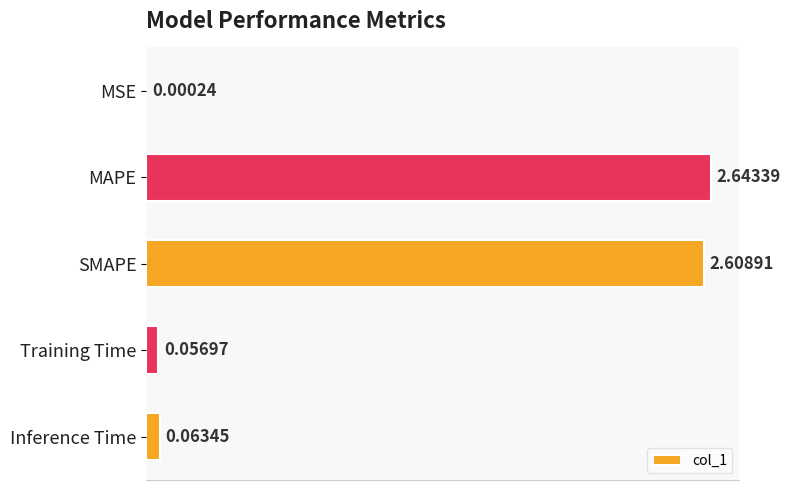

Which label corresponds to the largest value in the chart?

MAPE